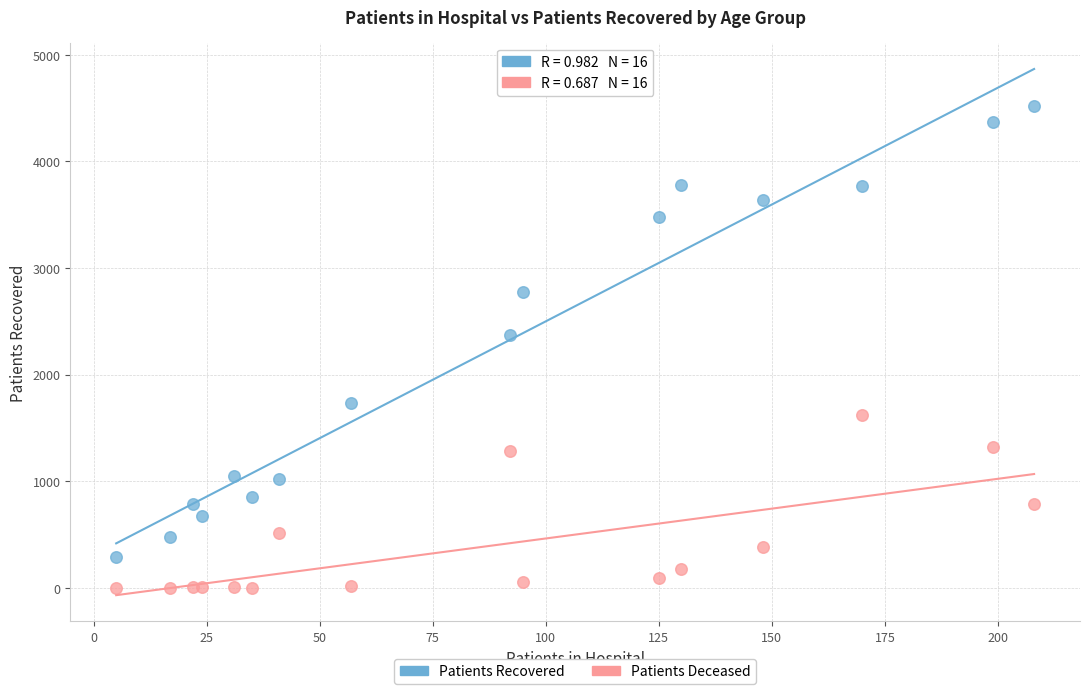

What are all the series names shown in the legend?

Patients Recovered, Patients Deceased